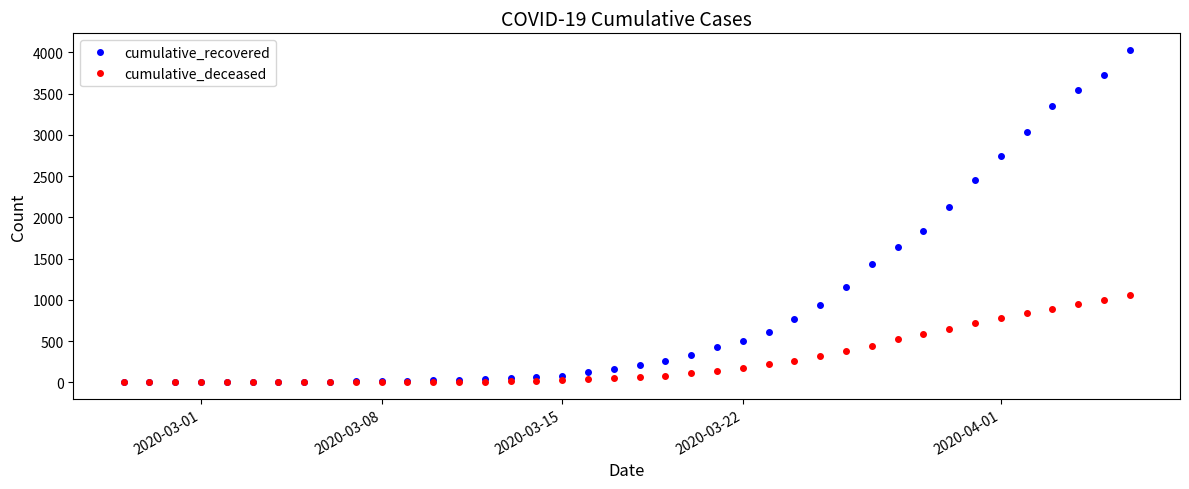

What are all the series names shown in the legend?

cumulative_recovered, cumulative_deceased